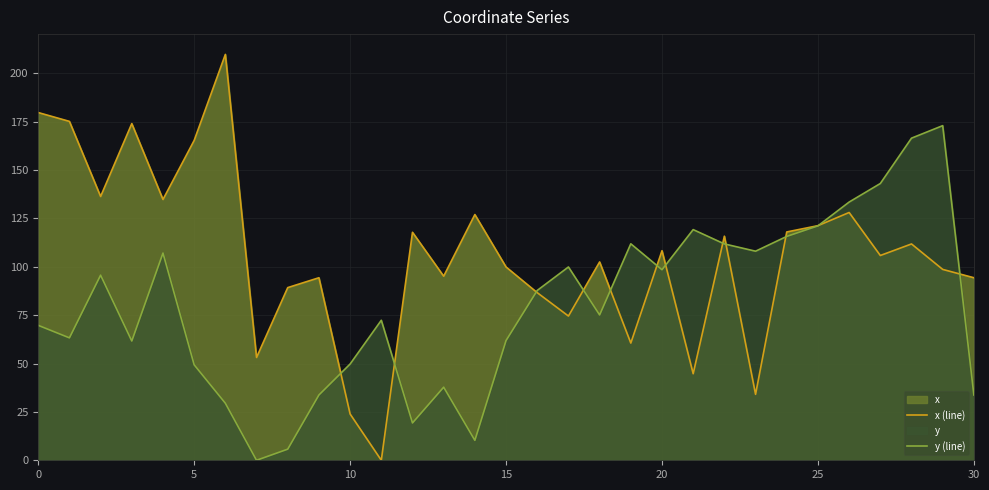

The y (line) series shows 30.1 at 10. True or false?

False